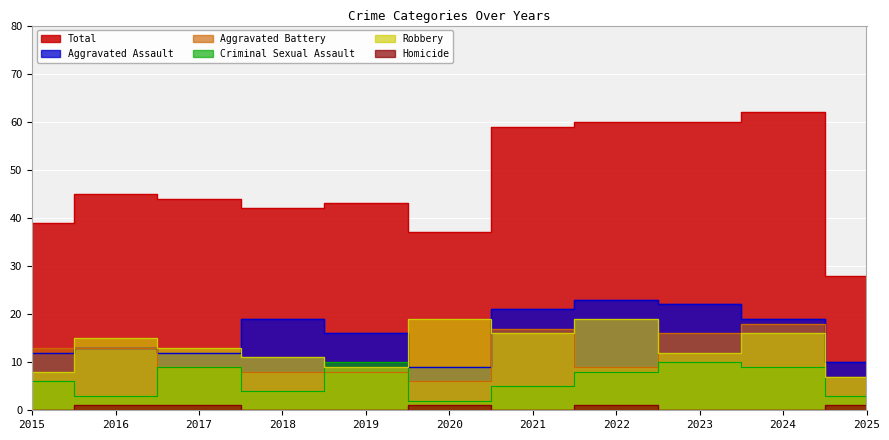

What is the average value of the Aggravated Battery series?

11